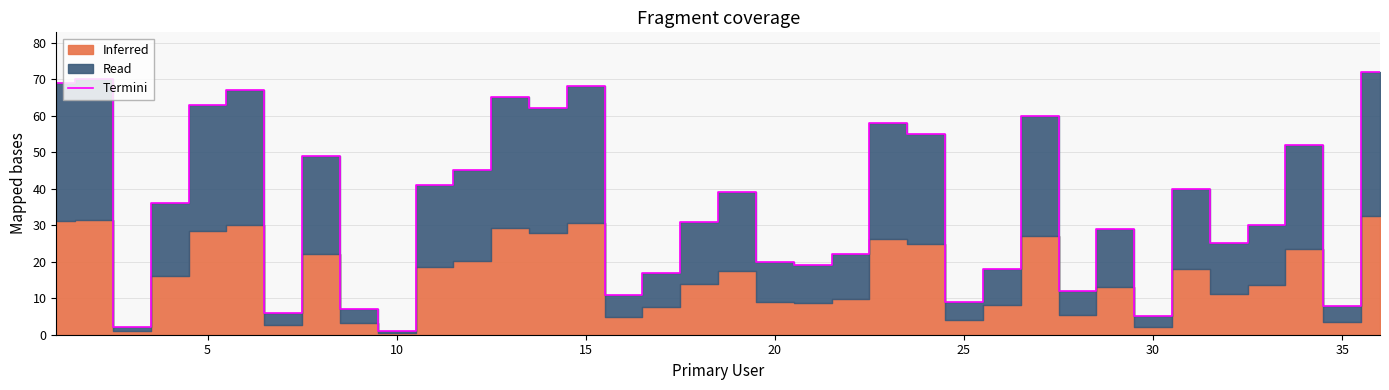

True or false: the data shows 10 at 30.

False